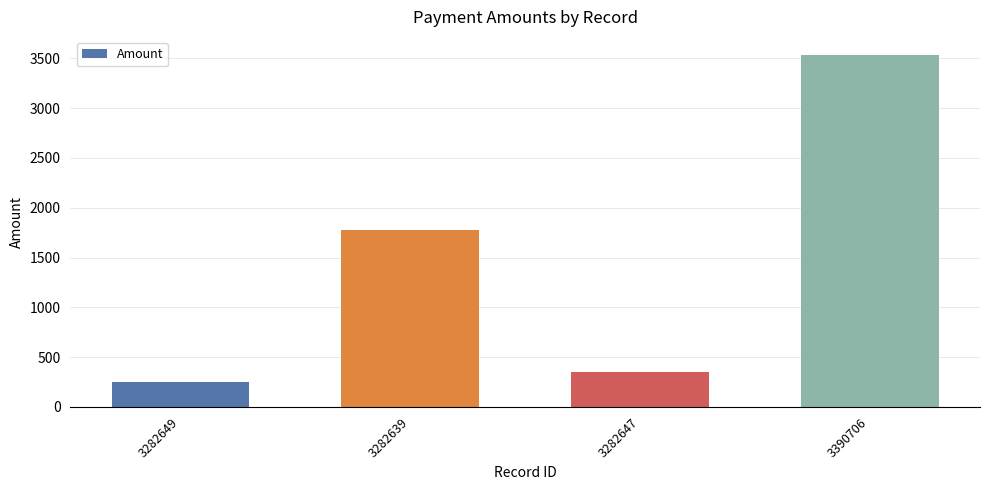

What is the smallest value displayed?

254.9